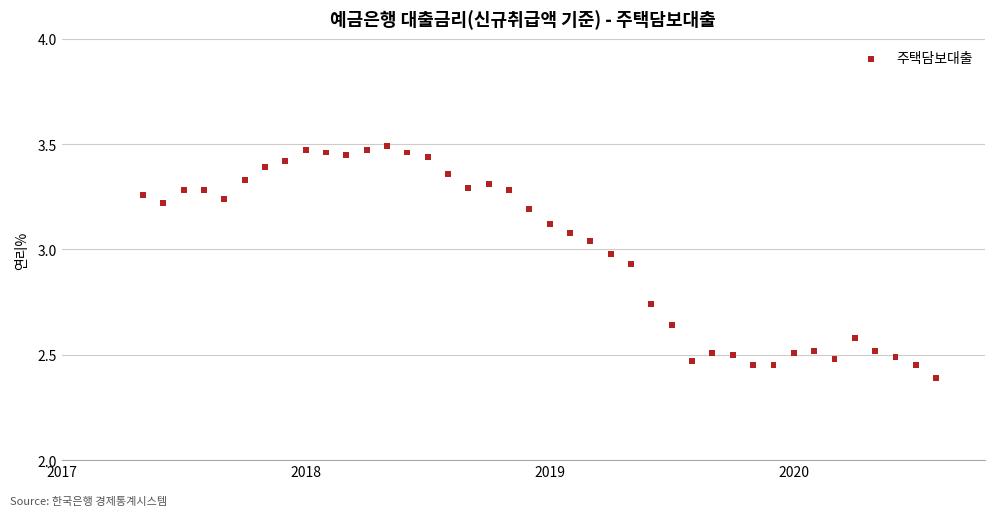

What Y value in the scatter plot is closest to 2?

2.4